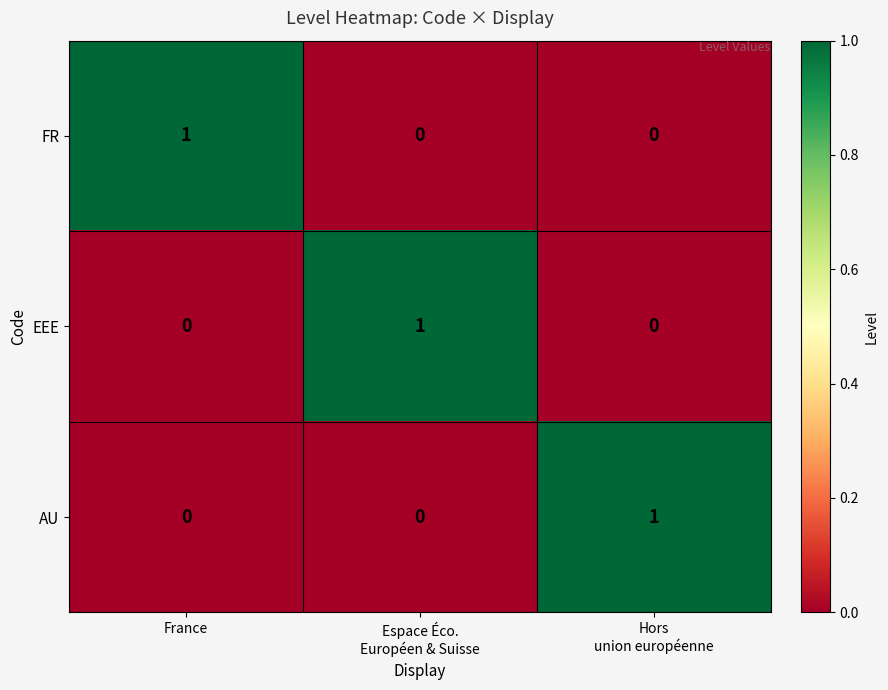

Count the AU values in the range 0 to 1.

3